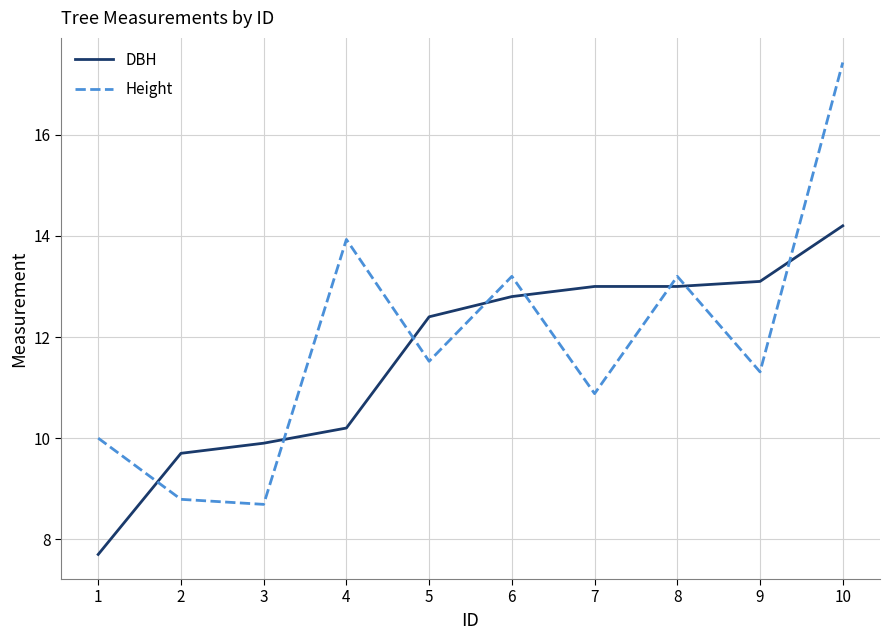

Which series has the largest range (max minus min)?

Height